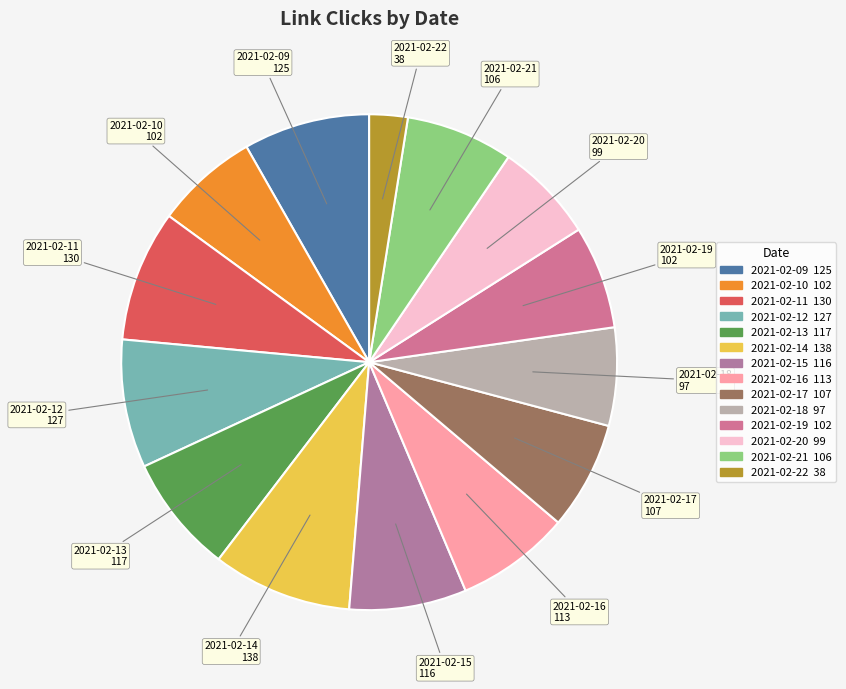

Is there any slice that represents more than half of the pie?

No